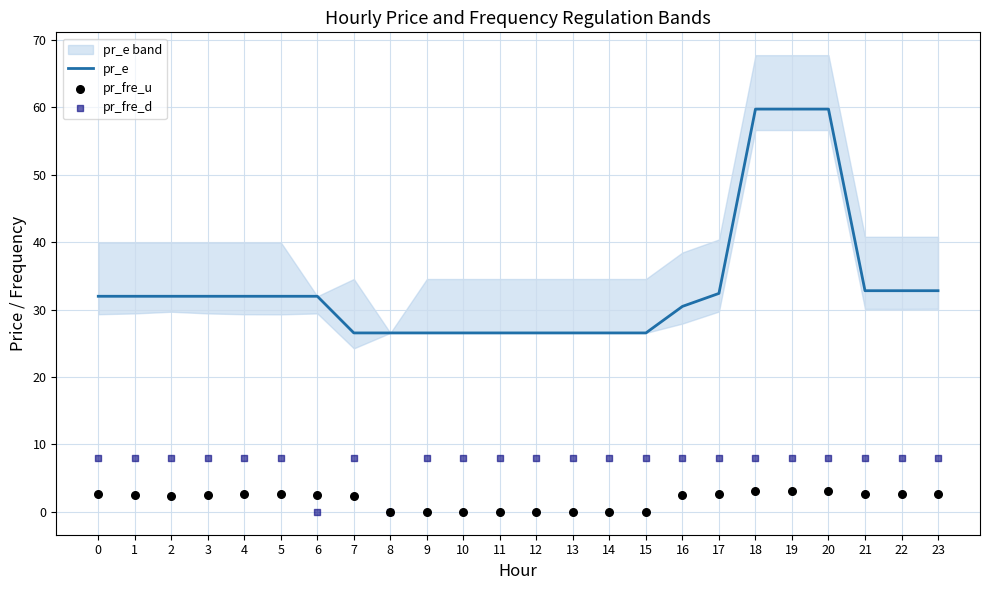

At how many categories does at least one series exceed 56?

3